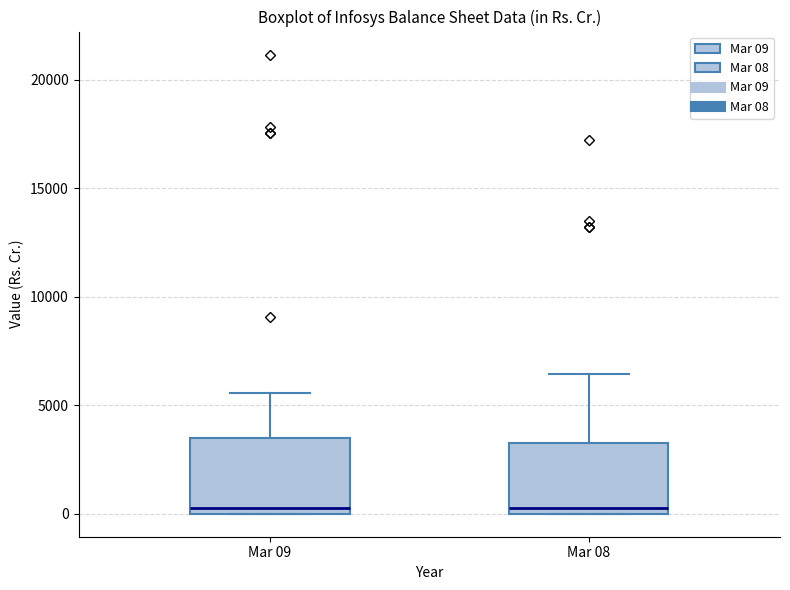

Where does the upper whisker of the box for Mar 09 end on the y-axis? The values are not printed on the chart, so give them approximately, as read against the axis.

5500